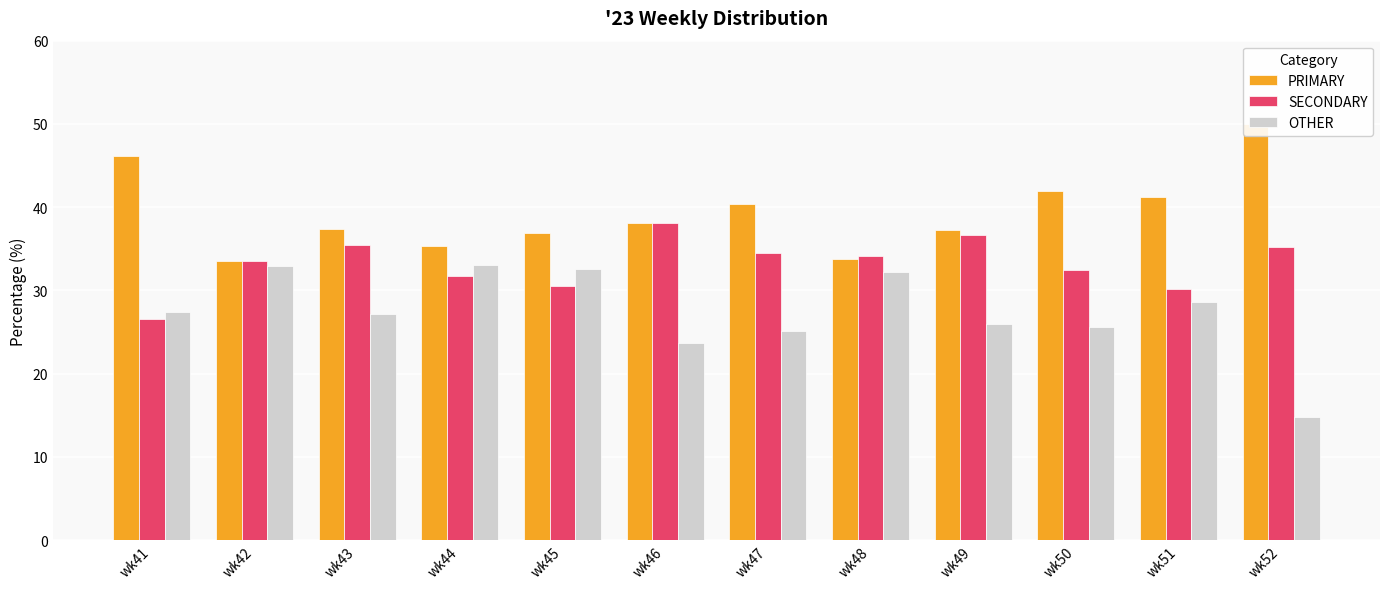

At which label does SECONDARY reach its peak?

wk46